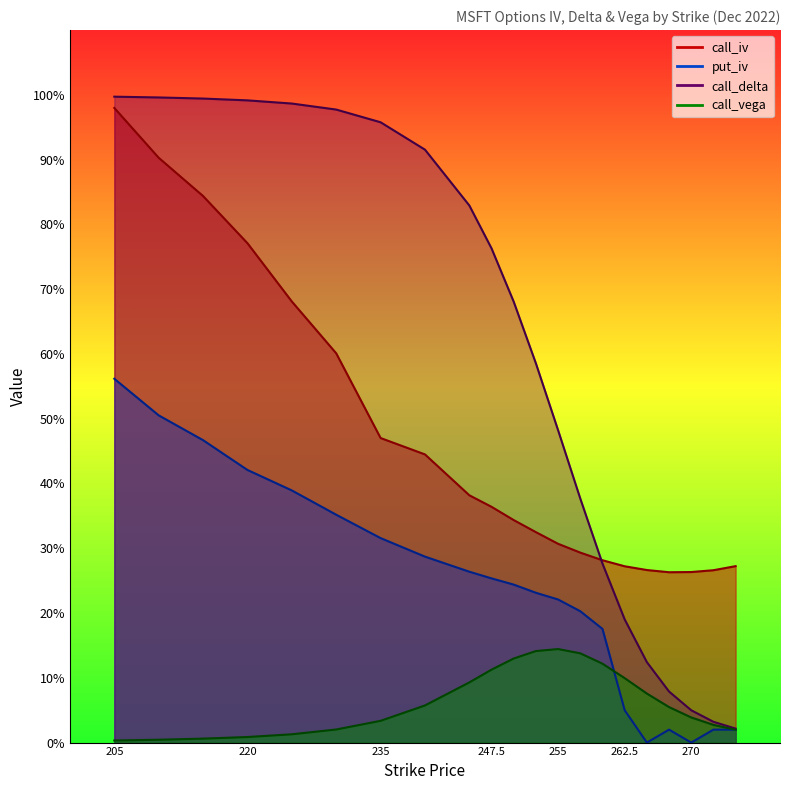

At which category is the sum across all series the highest?

205